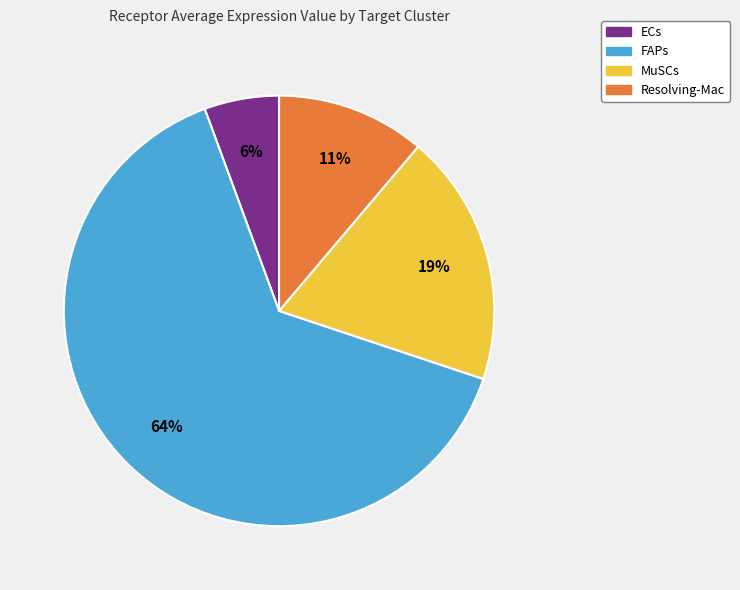

To the nearest percent, what is the difference between the FAPs and Resolving-Mac slice percentages?

53%